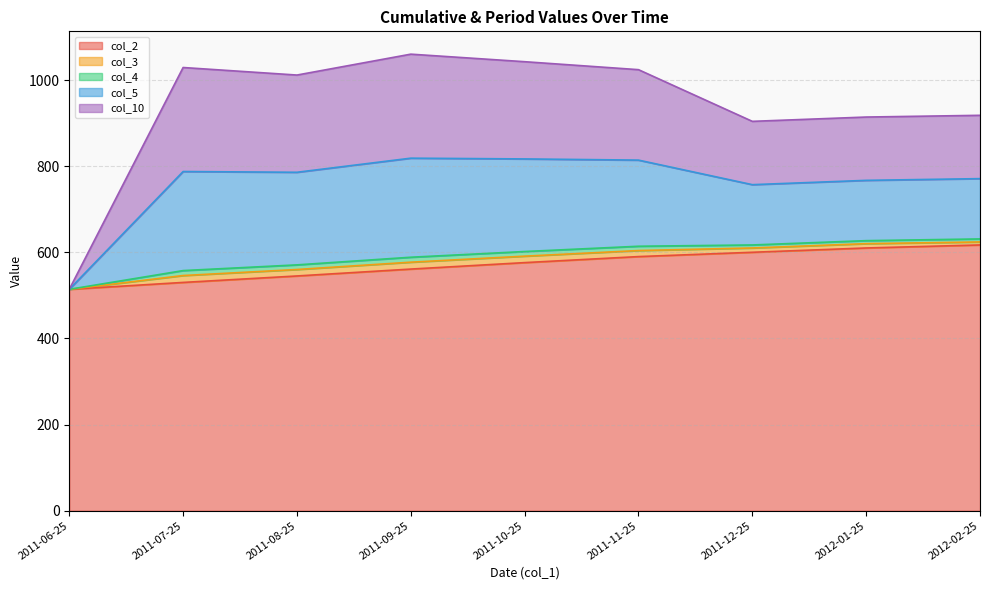

Where does the col_10 series first go above 210?

2011-07-25